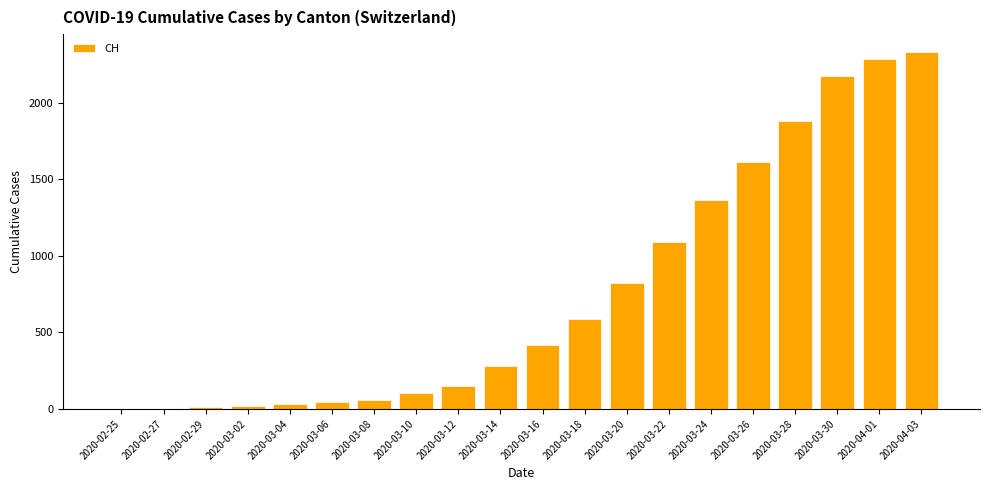

Where is the data nearest to the value 1165?

2020-03-22